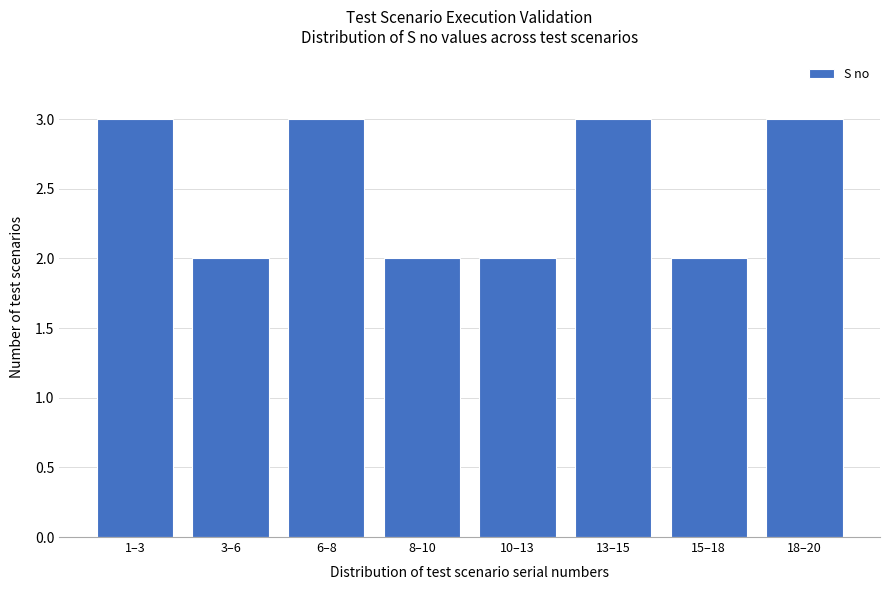

Reading left to right, extract all data points from this chart.

3	2	3	2	2	3	2	3